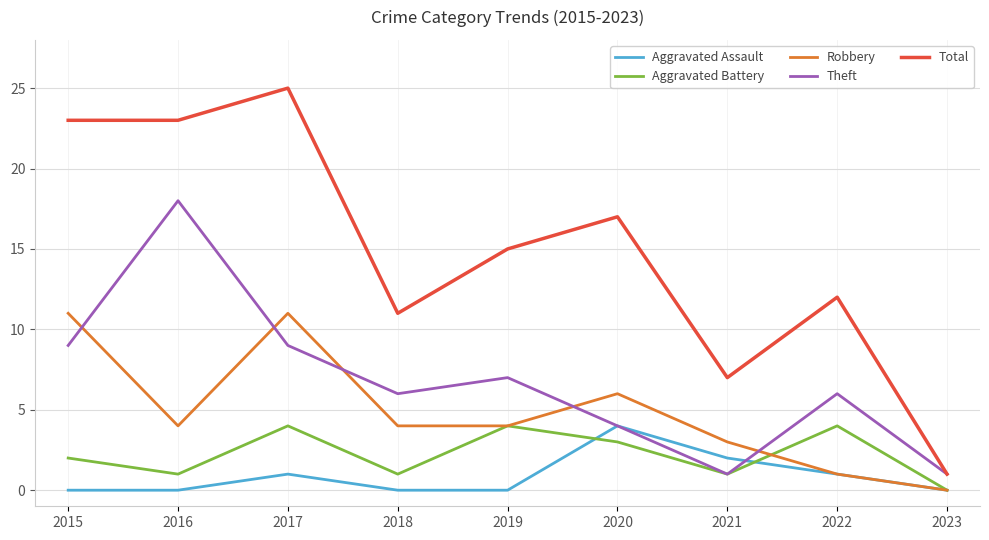

Rank the series at 2015 from highest to lowest value.

Total, Robbery, Theft, Aggravated Battery, Aggravated Assault